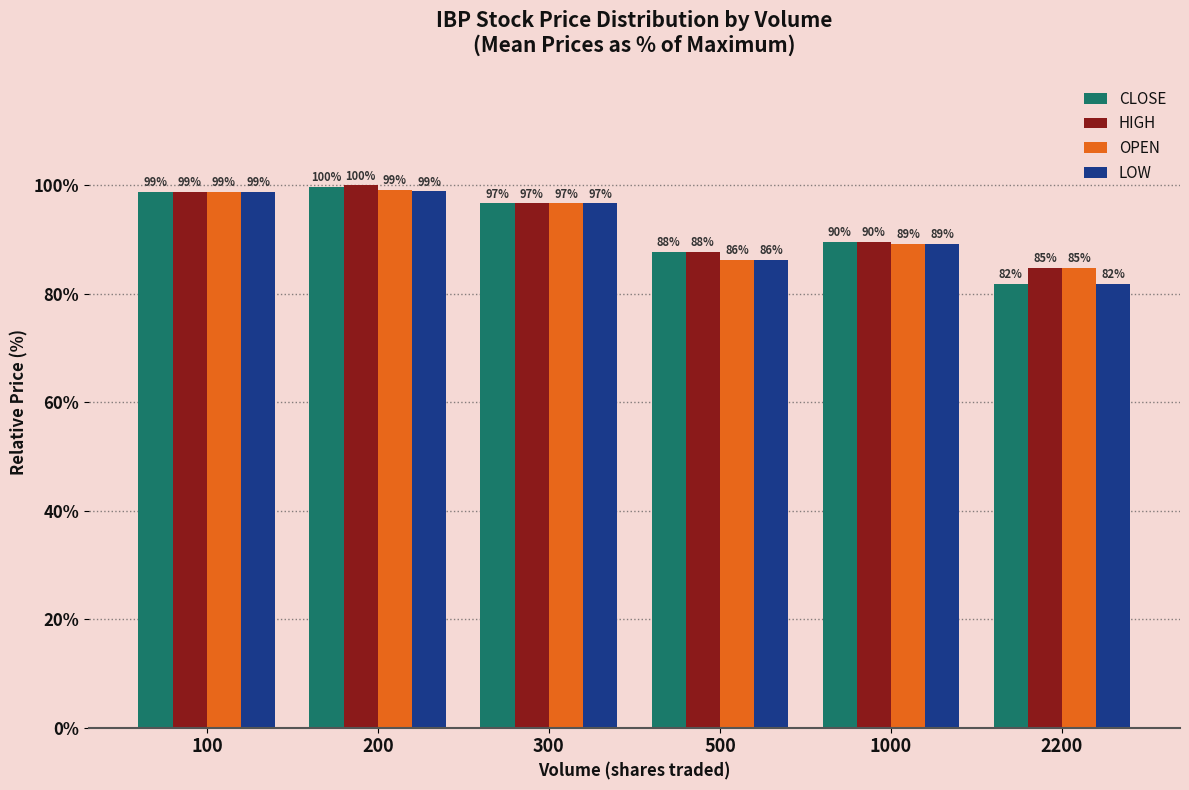

Rank the categories by CLOSE value from lowest to highest.

2200, 500, 1000, 300, 100, 200